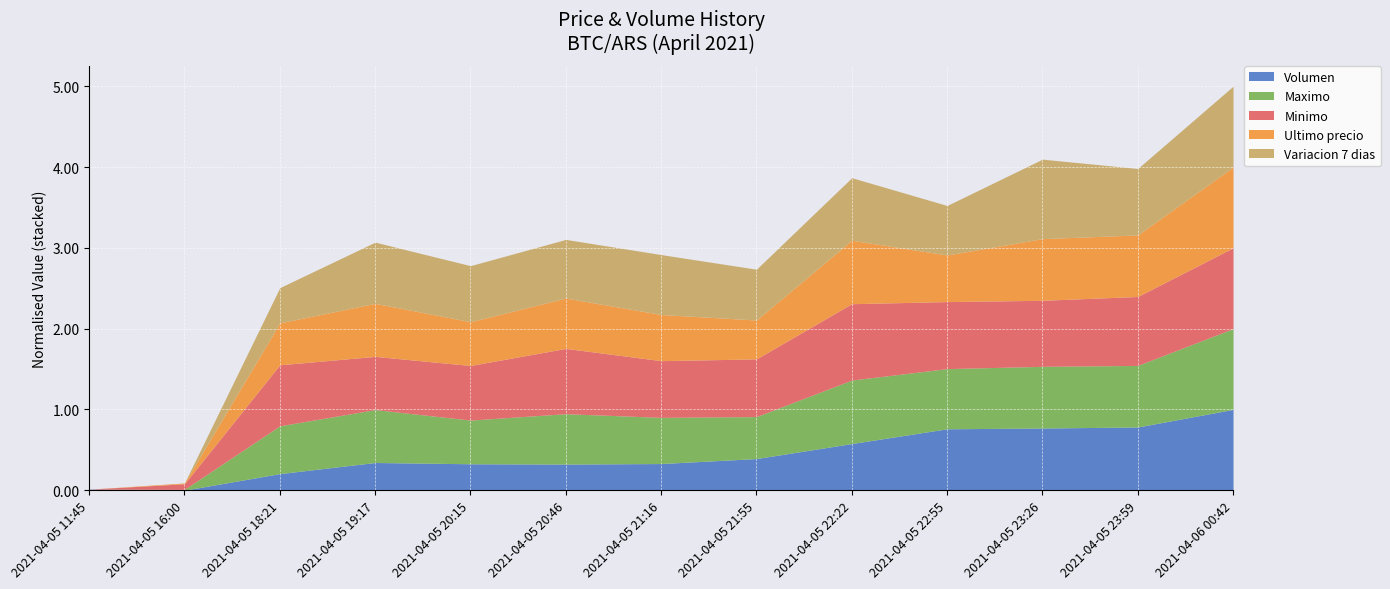

Which category has the highest value in the Volumen series?

2021-04-06 00:42